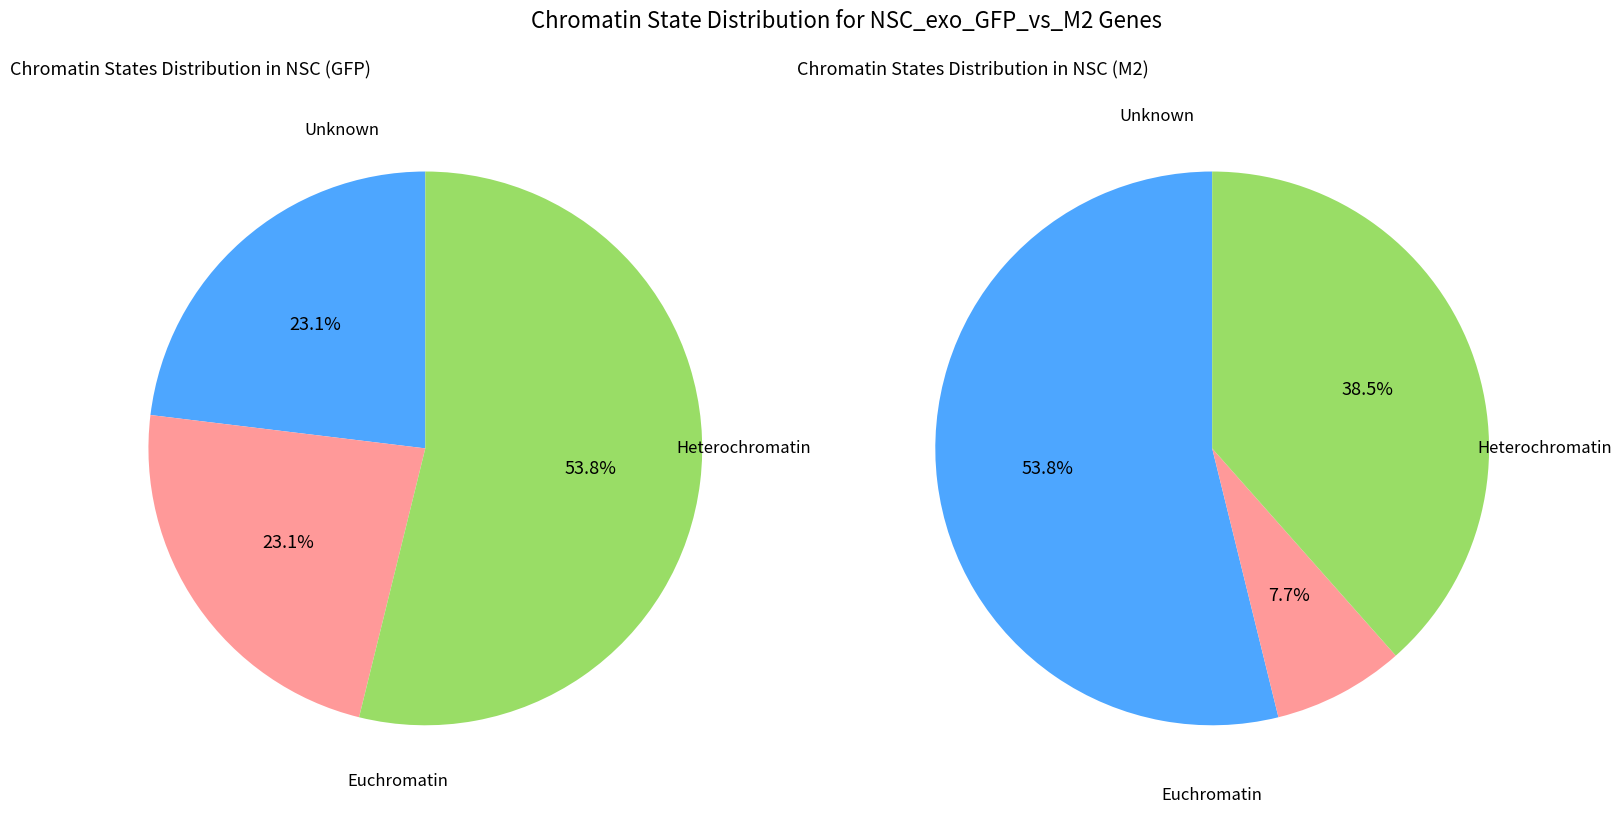

The 14 slice represents 1% of the pie. True or false?

False